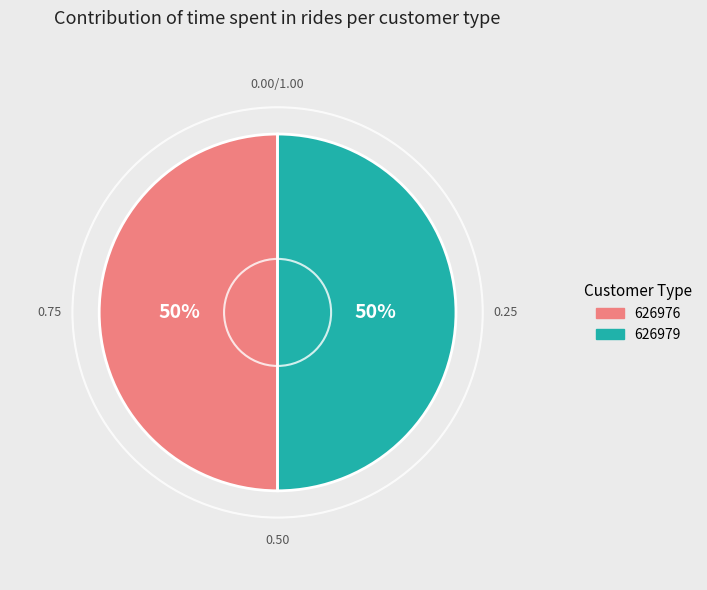

Count the number of slices in the pie.

2